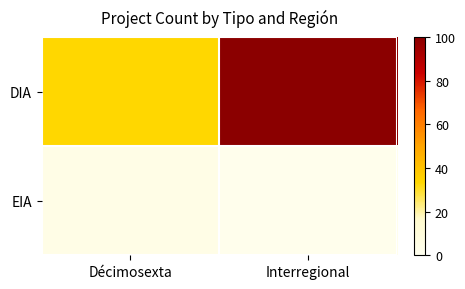

Rank the series by their average value, from highest to lowest.

DIA, EIA